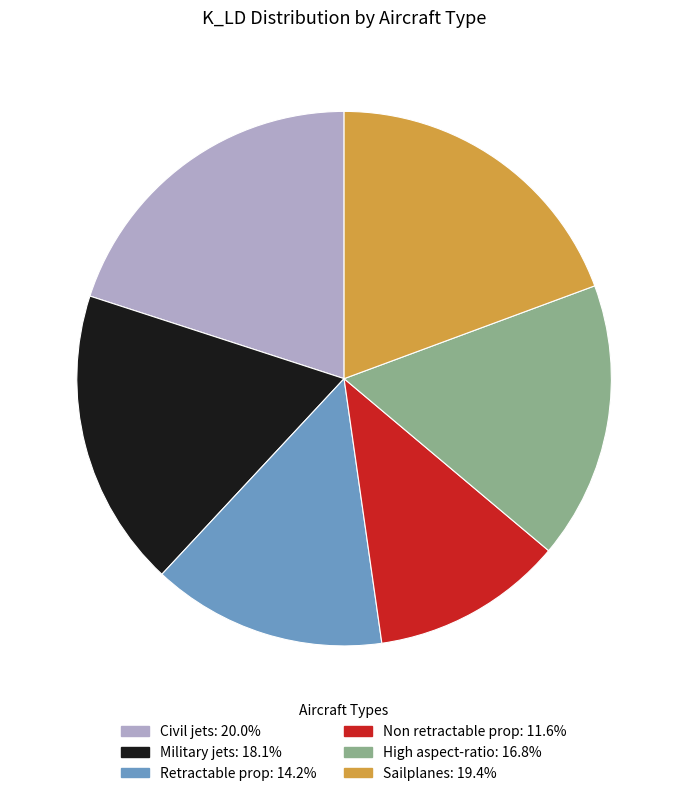

Between Sailplanes and Retractable prop, which is larger?

Sailplanes